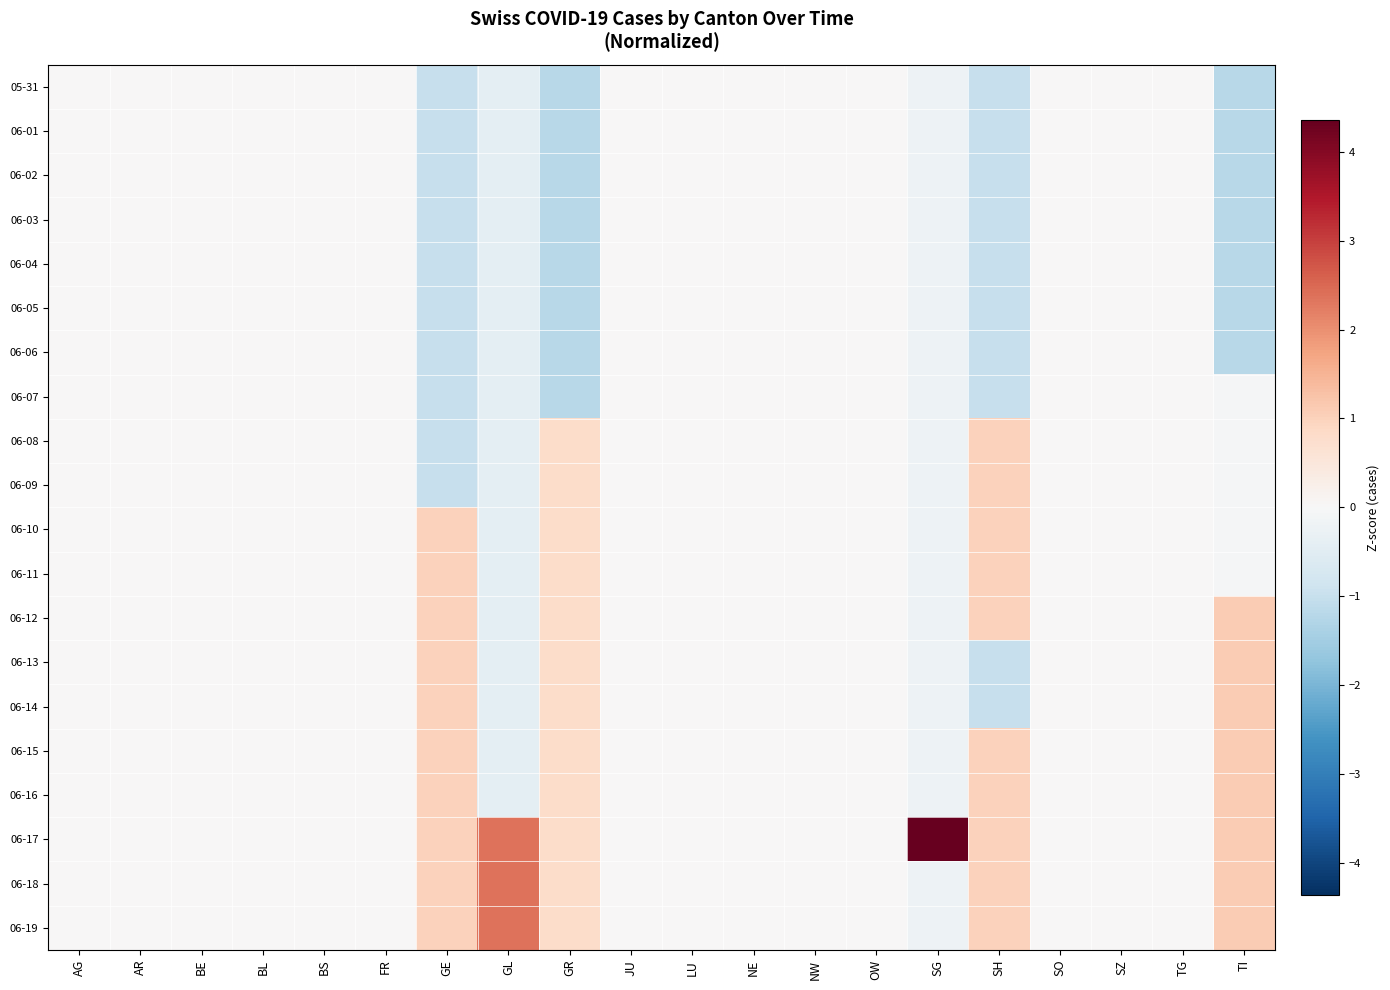

At how many categories does at least one series exceed 3?

1